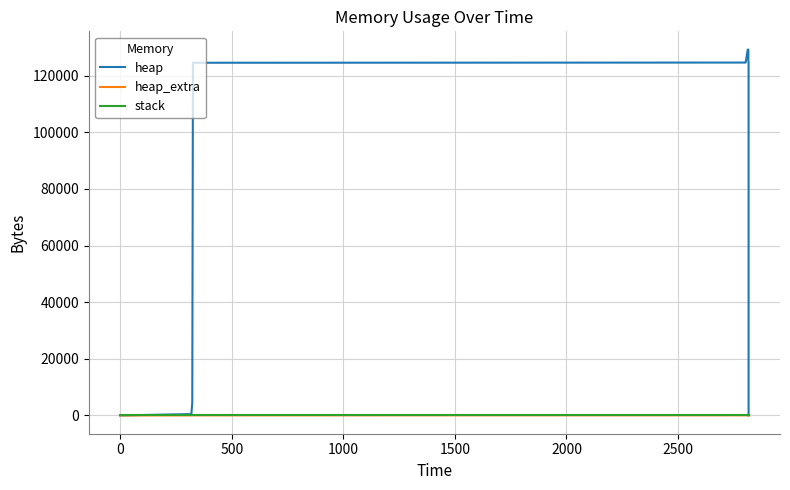

What are all the series names shown in the legend?

heap, heap_extra, stack